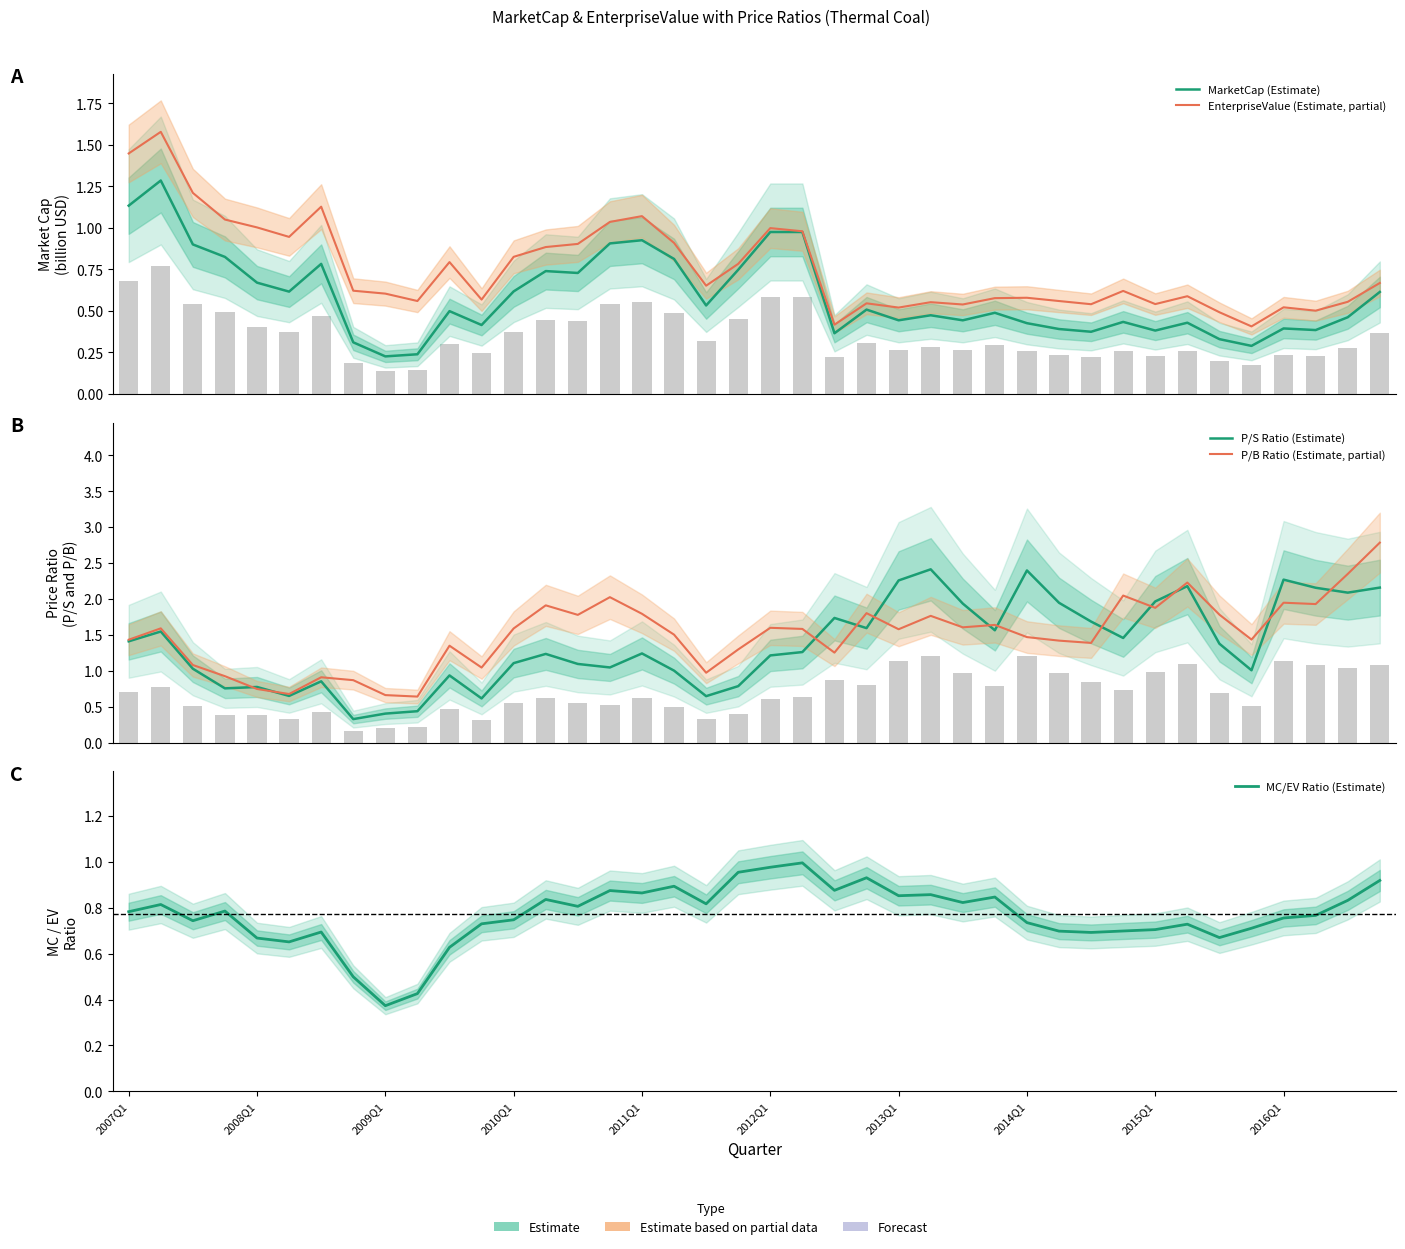

What is the highest value of the EnterpriseValue (Estimate, partial) series?

1.6